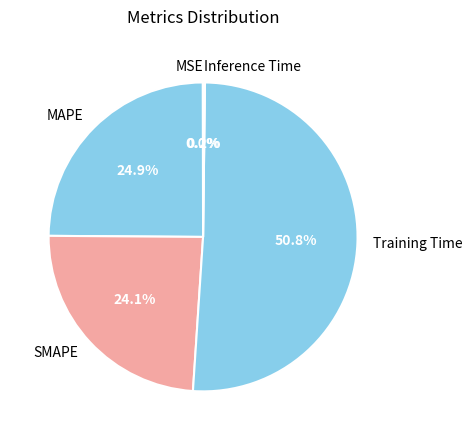

Is there any slice that represents more than half of the pie?

Yes